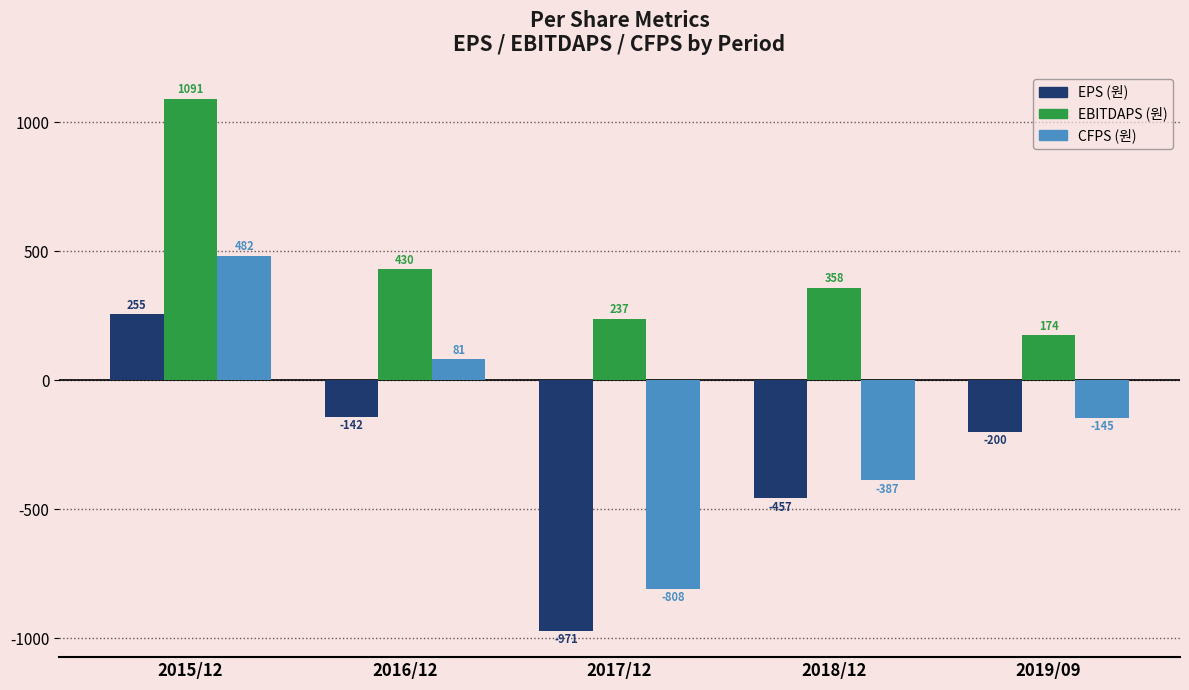

What is the difference between the highest and lowest values at 2016/12?

572